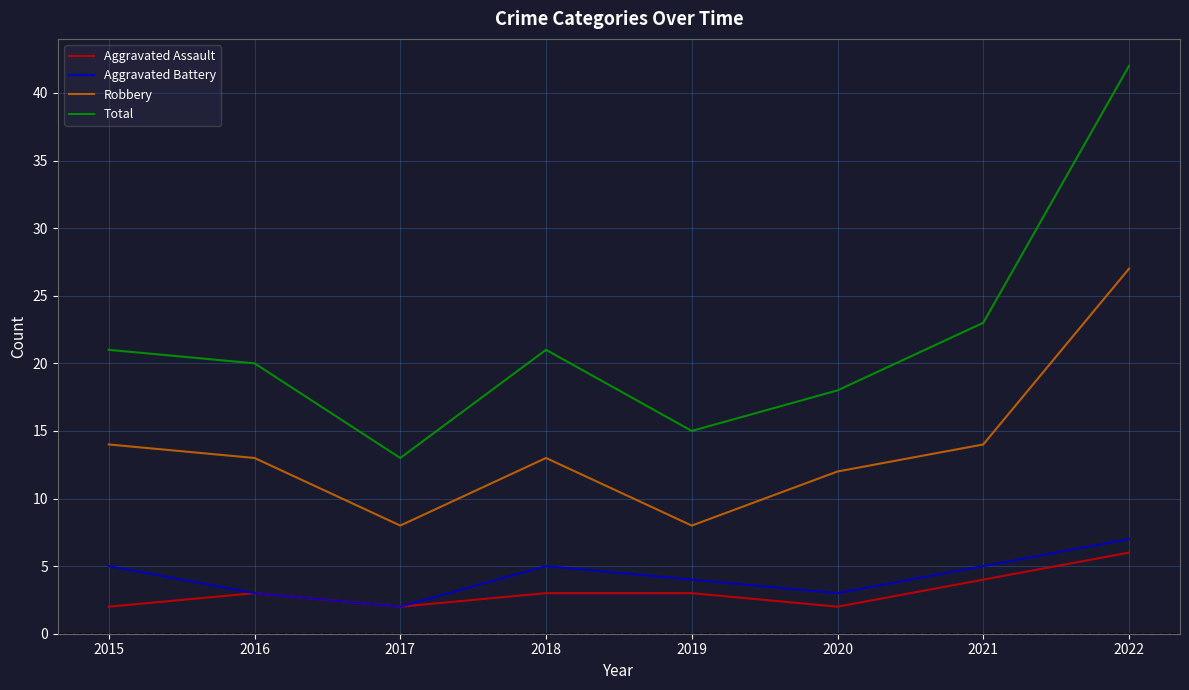

What is the sum of all Aggravated Assault values?

25